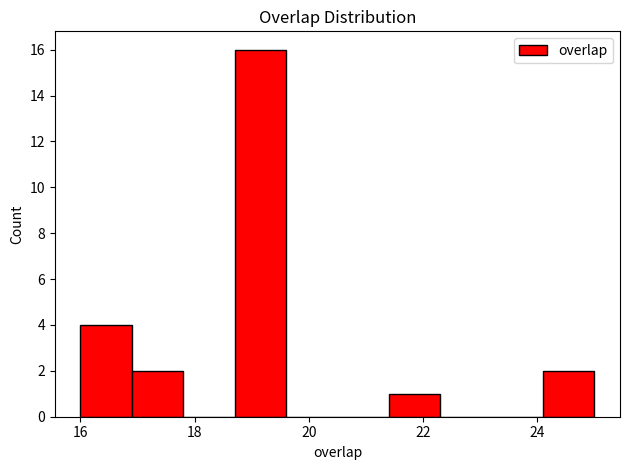

Over which range of the x-axis is the bar tallest?

18.7 to 19.6